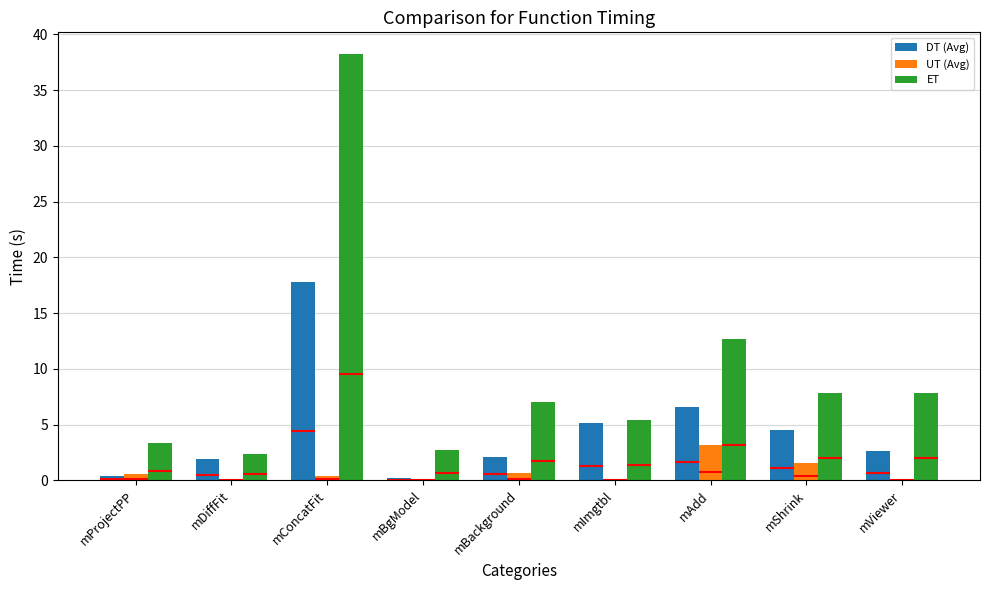

What value does the DT (Avg) series have at mImgtbl?

5.2